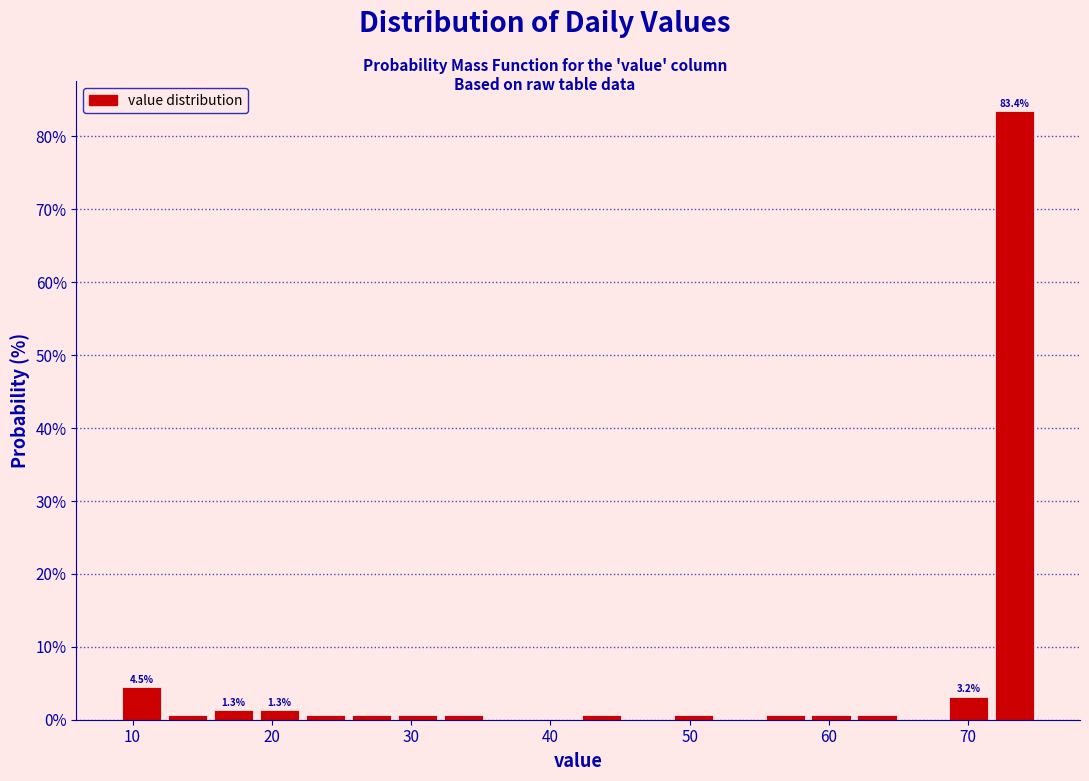

Around what value on the x-axis is the tallest bar? Give the approximate position of its centre, as read against the axis.

73